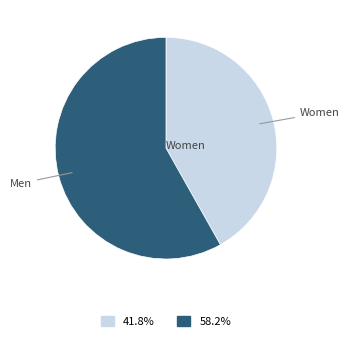

Is there any slice that represents more than half of the pie?

Yes